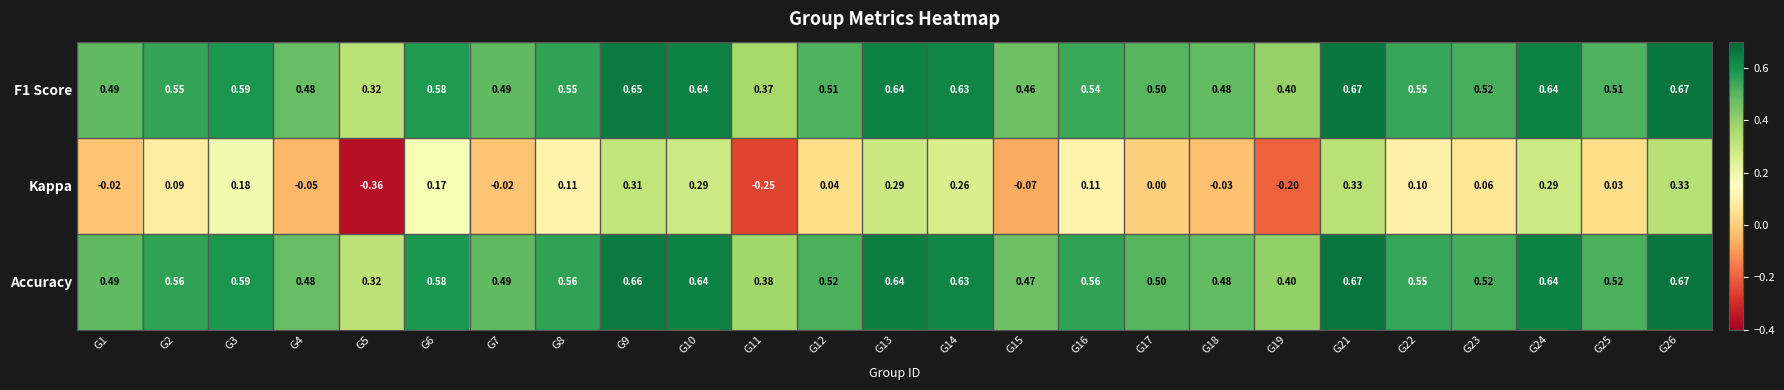

Which series changed the most between G17 and G25?

Kappa